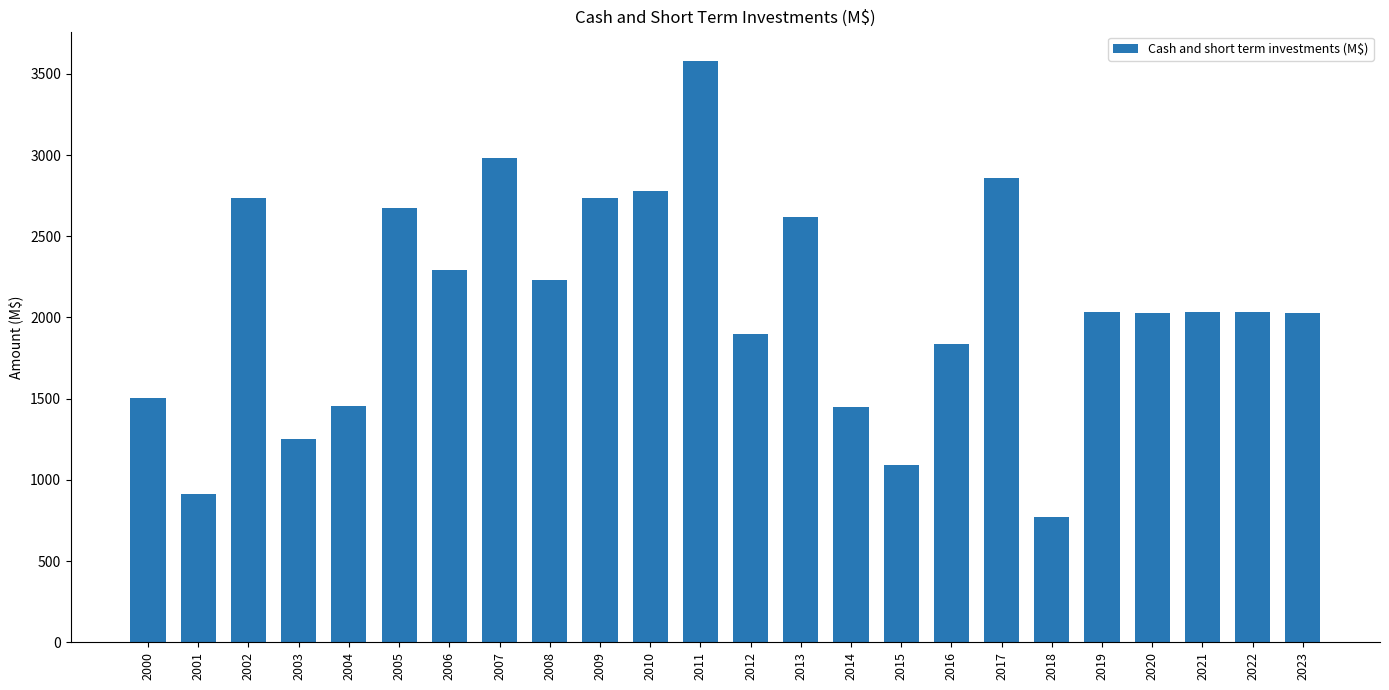

Between 2017 and 2022, which is larger?

2017